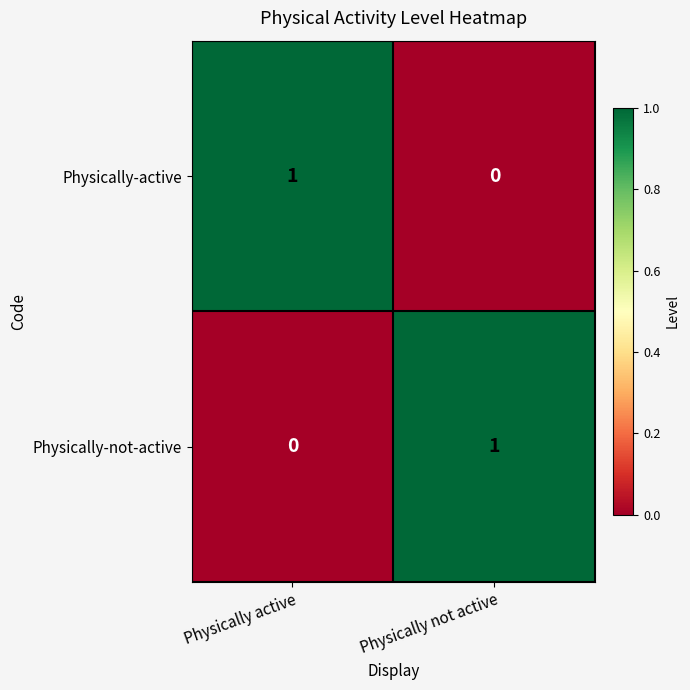

Reading right to left, what are all the values shown in this chart?

Physically-active: Physically not active=0	Physically active=1
Physically-not-active: Physically not active=1	Physically active=0